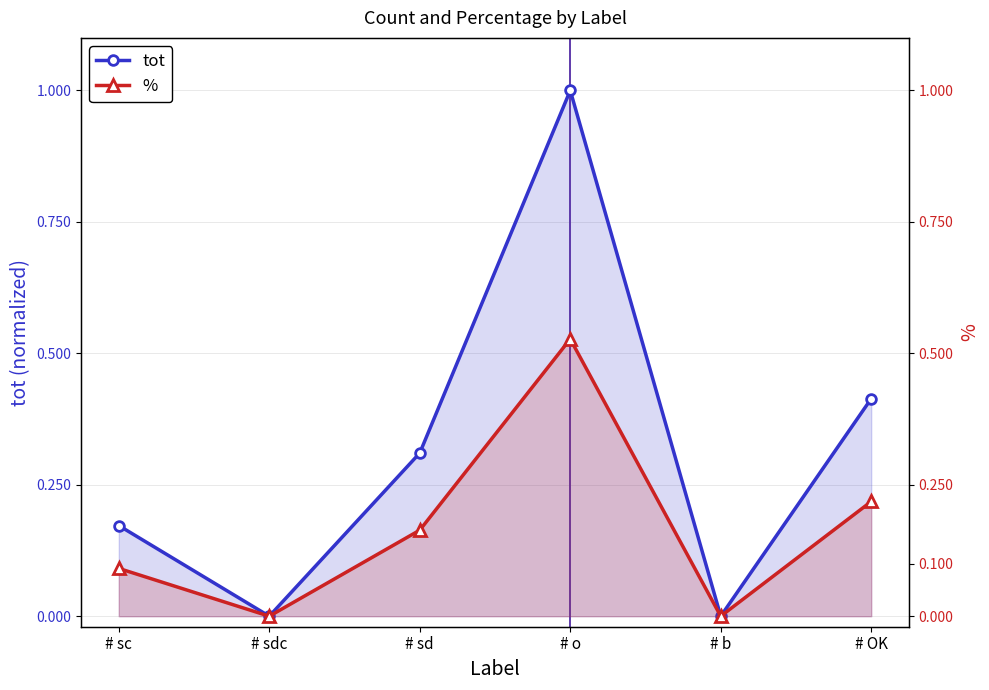

Is the value of tot at # sd greater than the value of % at # b?

Yes